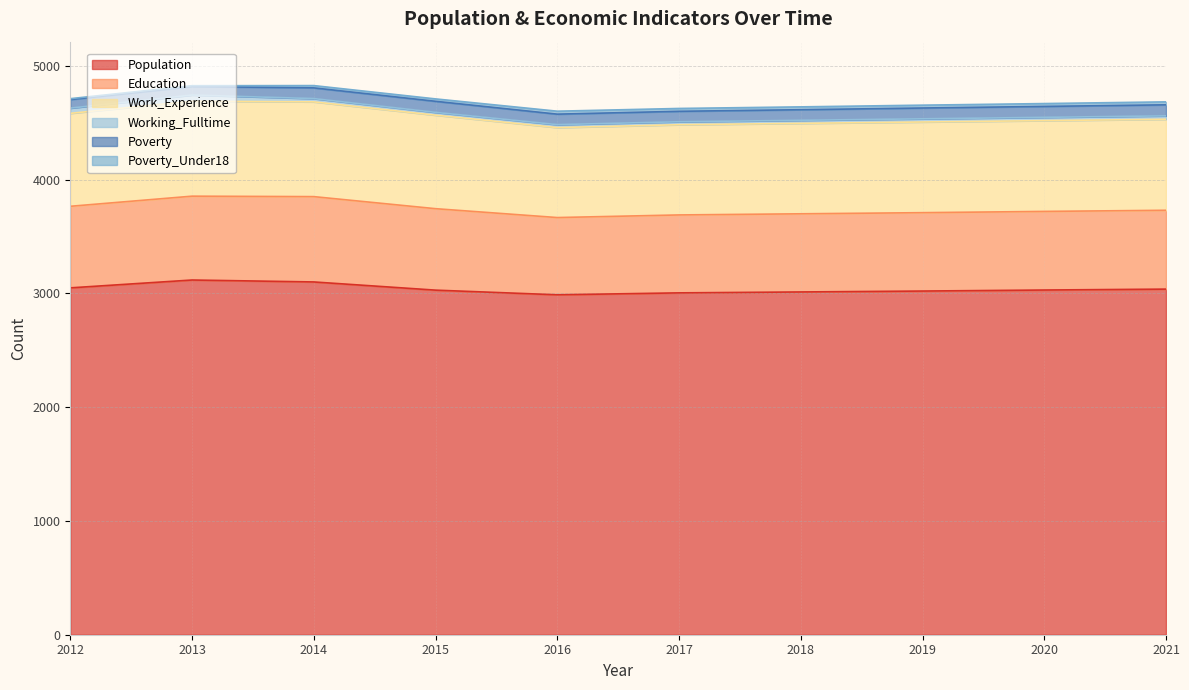

Which label corresponds to the smallest value in the chart?

2013